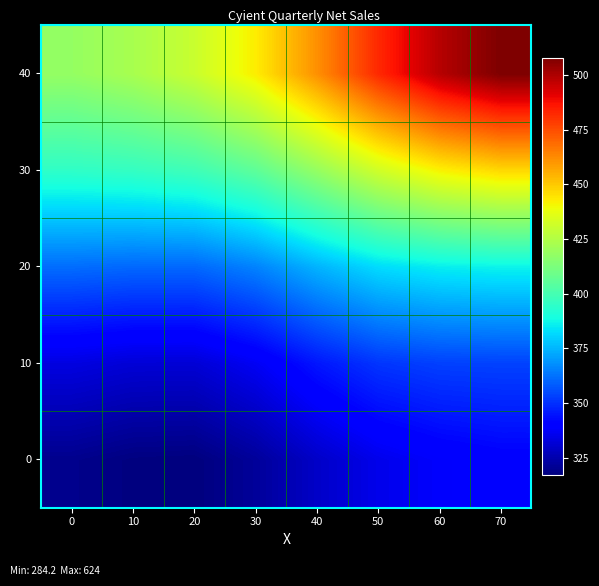

At how many categories does at least one series exceed 345?

8